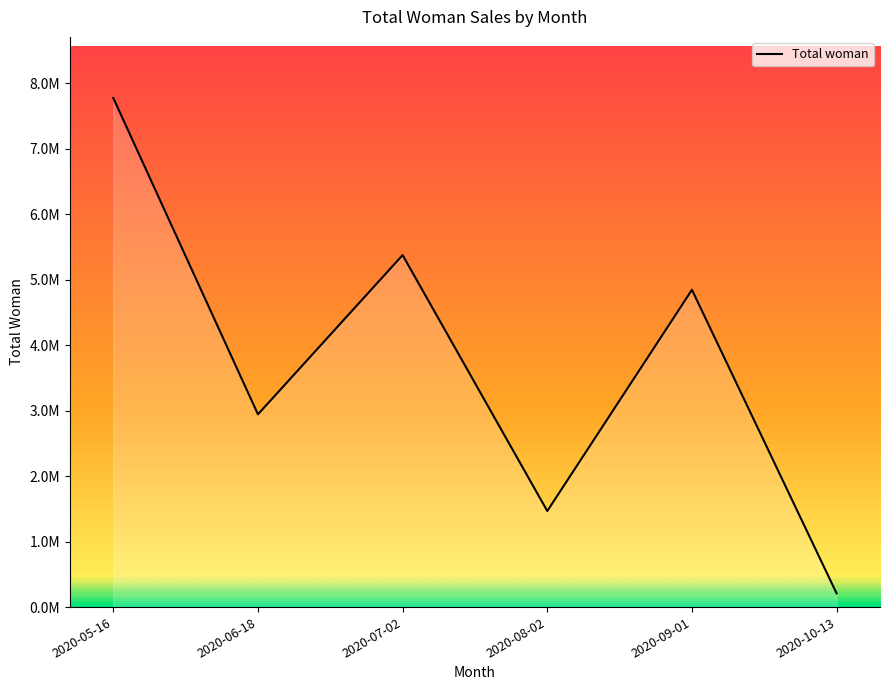

Where is the data nearest to the value 3990707?

2020-09-01